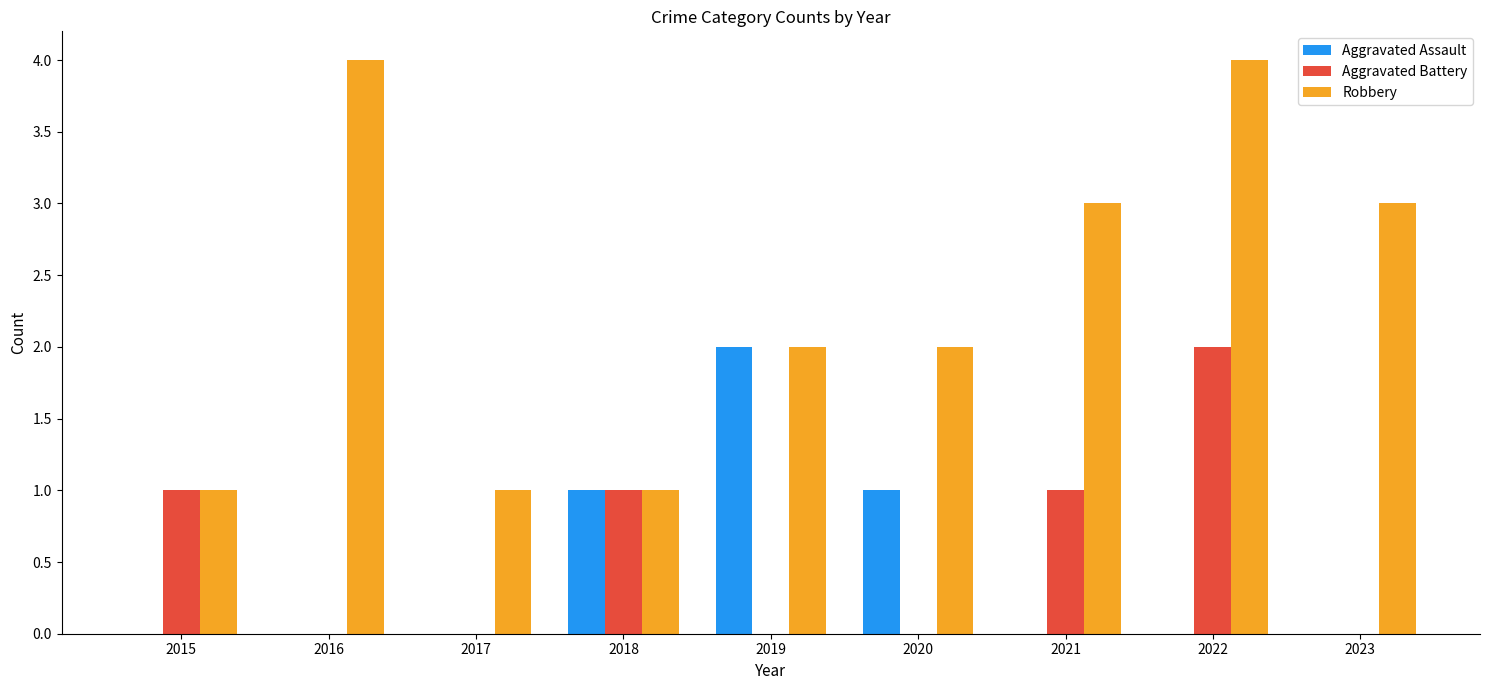

How many groups of bars are there?

9